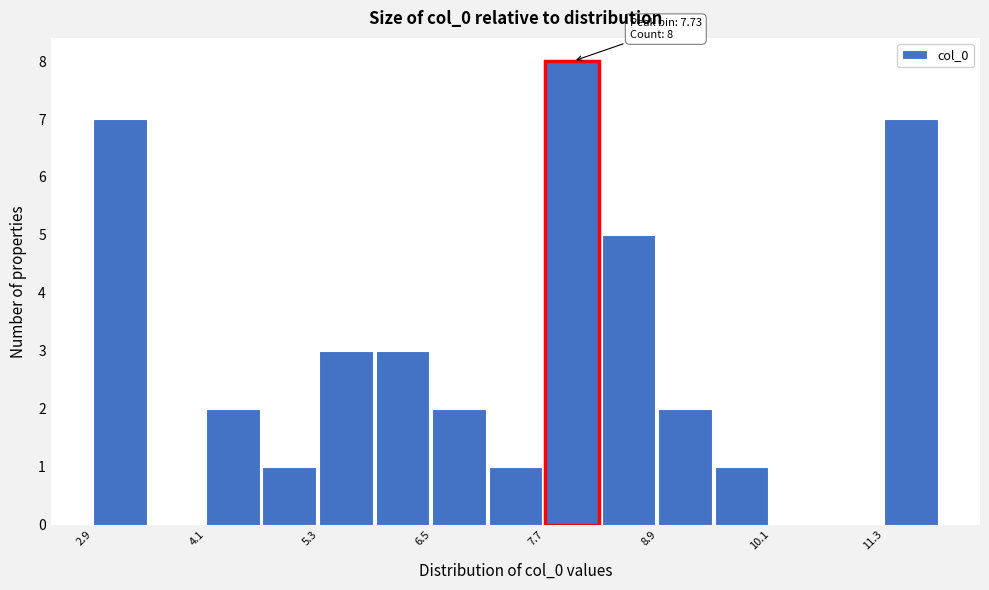

Read against the x-axis, roughly where is the centre of the tallest bar?

8.0